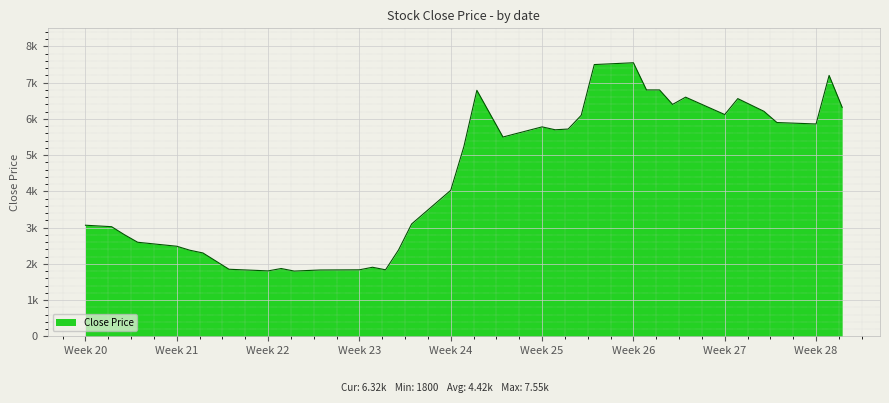

At which category does the data reach its first local peak?

2019-06-04